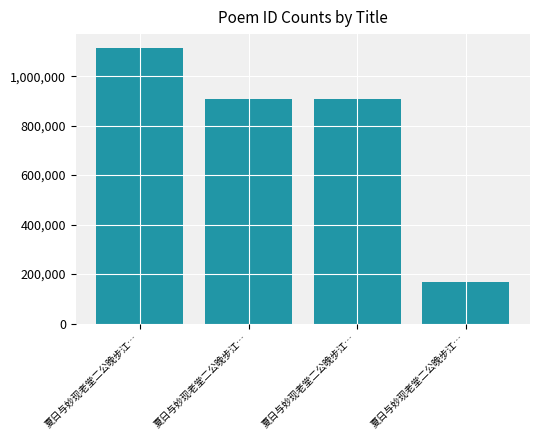

How many categories are shown in the chart?

4